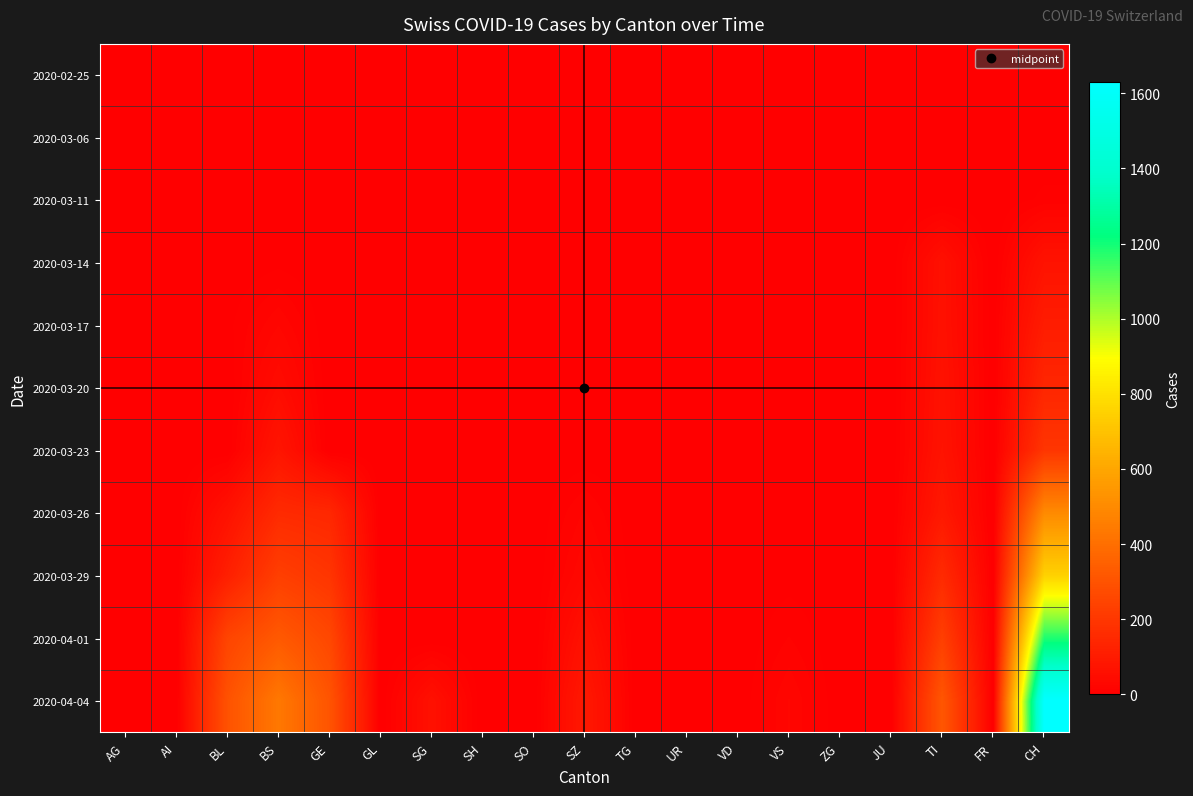

Reading left to right, list all the values displayed in this chart.

2020-02-25: AG=0	AI=0	BL=0	BS=0	GE=0	GL=0	SG=0	SH=0	SO=0	SZ=0	TG=0	UR=0	VD=0	VS=0	ZG=0	JU=0	TI=0	FR=0	CH=0
2020-03-06: AG=0	AI=0	BL=1	BS=0	GE=0	GL=0	SG=0	SH=0	SO=0	SZ=0	TG=0	UR=0	VD=0	VS=0	ZG=0	JU=0	TI=0	FR=0	CH=1
2020-03-11: AG=0	AI=0	BL=2	BS=4	GE=0	GL=0	SG=0	SH=0	SO=0	SZ=0	TG=0	UR=0	VD=0	VS=0	ZG=0	JU=0	TI=0	FR=0	CH=8
2020-03-14: AG=0	AI=0	BL=0	BS=4	GE=0	GL=0	SG=0	SH=0	SO=0	SZ=0	TG=0	UR=0	VD=0	VS=0	ZG=0	JU=0	TI=61	FR=0	CH=70
2020-03-17: AG=0	AI=0	BL=4	BS=25	GE=0	GL=0	SG=0	SH=0	SO=0	SZ=0	TG=0	UR=0	VD=0	VS=0	ZG=0	JU=0	TI=62	FR=1	CH=105
2020-03-20: AG=0	AI=0	BL=0	BS=46	GE=0	GL=0	SG=0	SH=0	SO=0	SZ=0	TG=0	UR=0	VD=0	VS=0	ZG=0	JU=0	TI=67	FR=0	CH=140
2020-03-23: AG=0	AI=0	BL=0	BS=78	GE=0	GL=0	SG=0	SH=0	SO=0	SZ=0	TG=0	UR=0	VD=0	VS=0	ZG=0	JU=0	TI=71	FR=0	CH=194
2020-03-26: AG=0	AI=0	BL=65	BS=155	GE=144	GL=0	SG=0	SH=0	SO=0	SZ=20	TG=0	UR=0	VD=0	VS=2	ZG=0	JU=0	TI=91	FR=0	CH=499
2020-03-29: AG=0	AI=0	BL=115	BS=228	GE=193	GL=0	SG=0	SH=0	SO=0	SZ=33	TG=0	UR=0	VD=0	VS=3	ZG=0	JU=0	TI=155	FR=0	CH=752
2020-04-01: AG=0	AI=0	BL=249	BS=323	GE=260	GL=0	SG=0	SH=0	SO=0	SZ=65	TG=0	UR=0	VD=0	VS=13	ZG=0	JU=0	TI=229	FR=0	CH=1183
2020-04-04: AG=0	AI=0	BL=298	BS=434	GE=305	GL=0	SG=62	SH=0	SO=0	SZ=92	TG=0	UR=0	VD=0	VS=26	ZG=0	JU=0	TI=314	FR=0	CH=1630